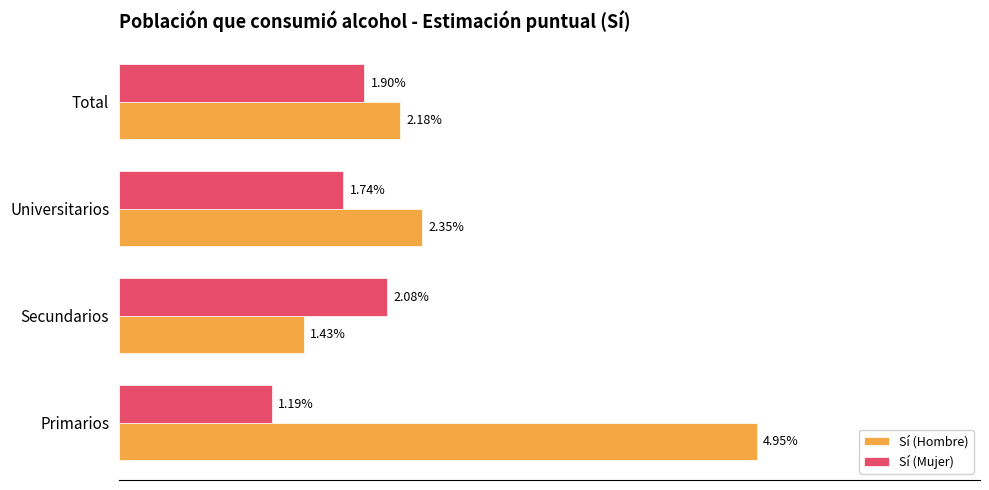

What are all the series names shown in the legend?

Sí (Hombre), Sí (Mujer)